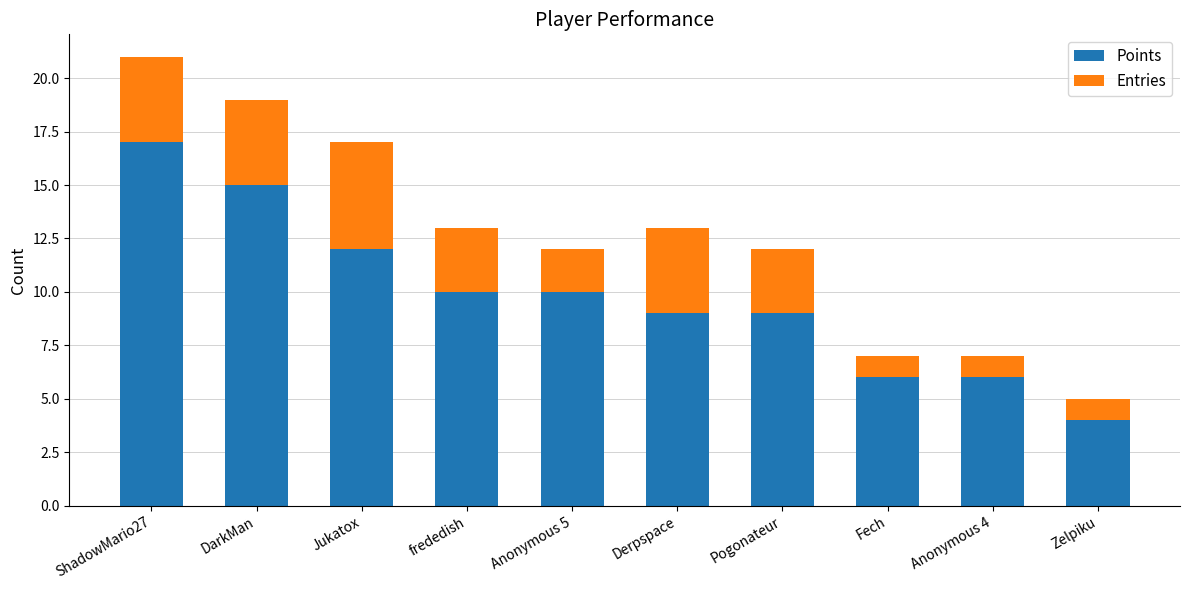

What is the total value across all series at Derpspace?

13